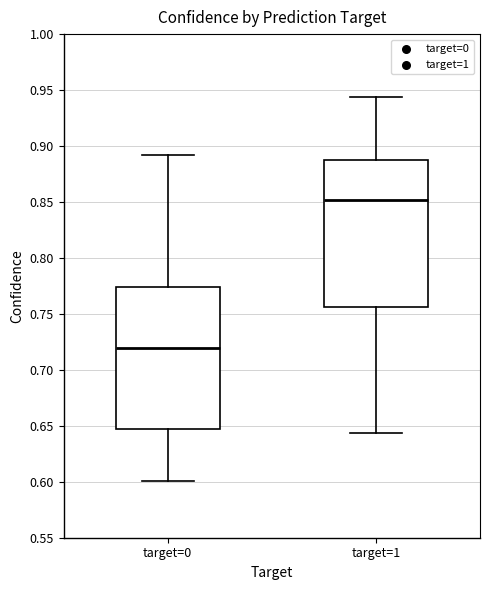

Reading left to right, read every box against the y-axis: the position of its median line, the range the box covers, and the ends of its whiskers. The values are not printed on the chart, so give them approximately, as read against the axis.

target=0: median 0.720, box 0.645 to 0.775, whiskers 0.600 to 0.890
target=1: median 0.850, box 0.755 to 0.890, whiskers 0.645 to 0.945